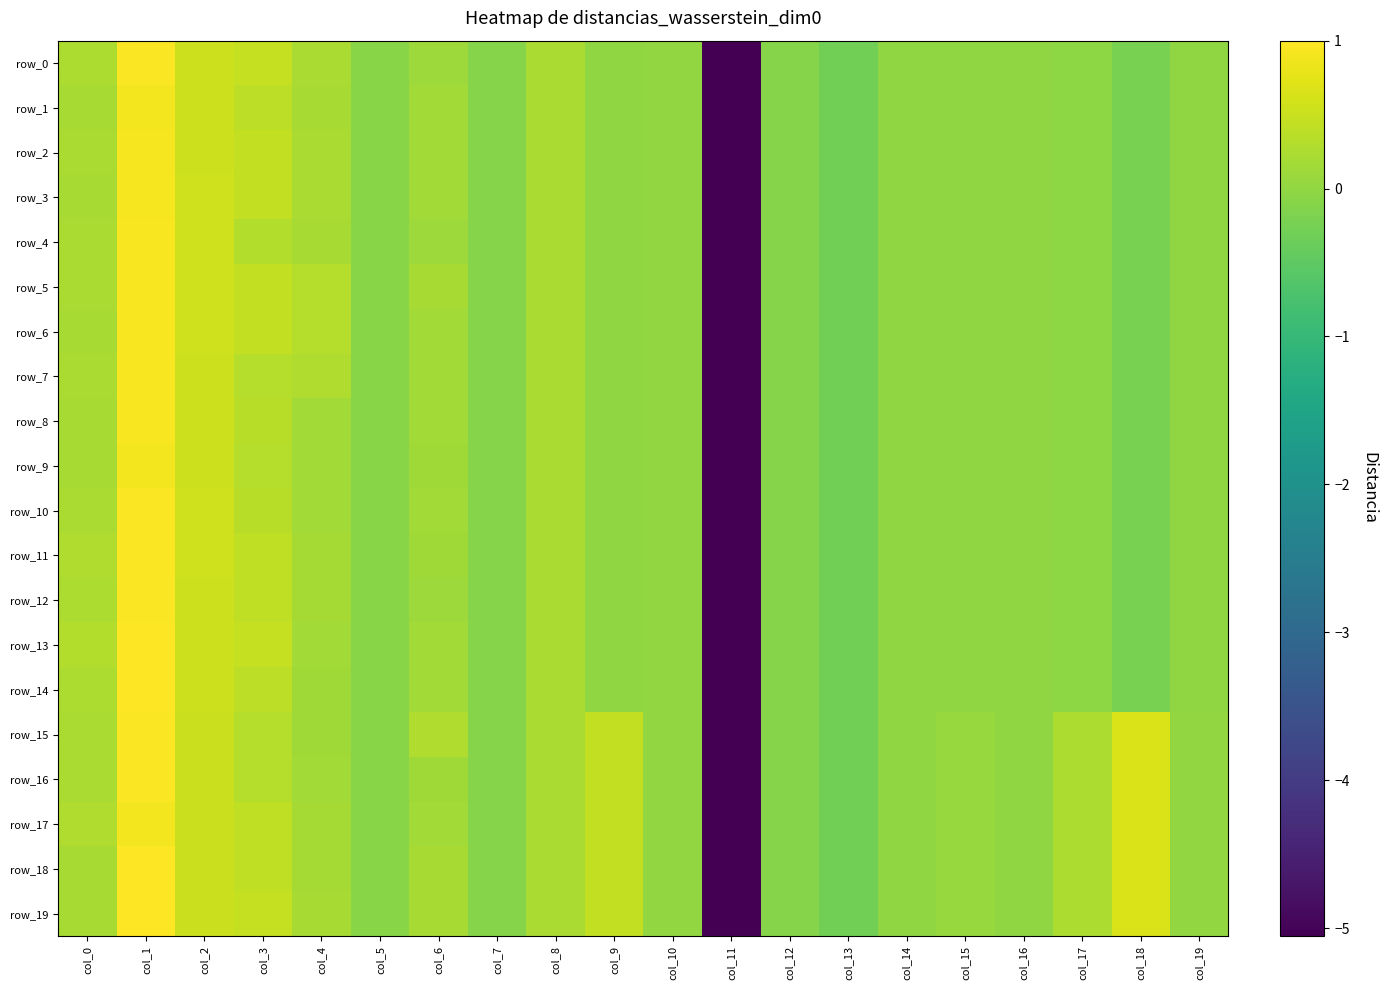

How many series are shown in this chart?

20